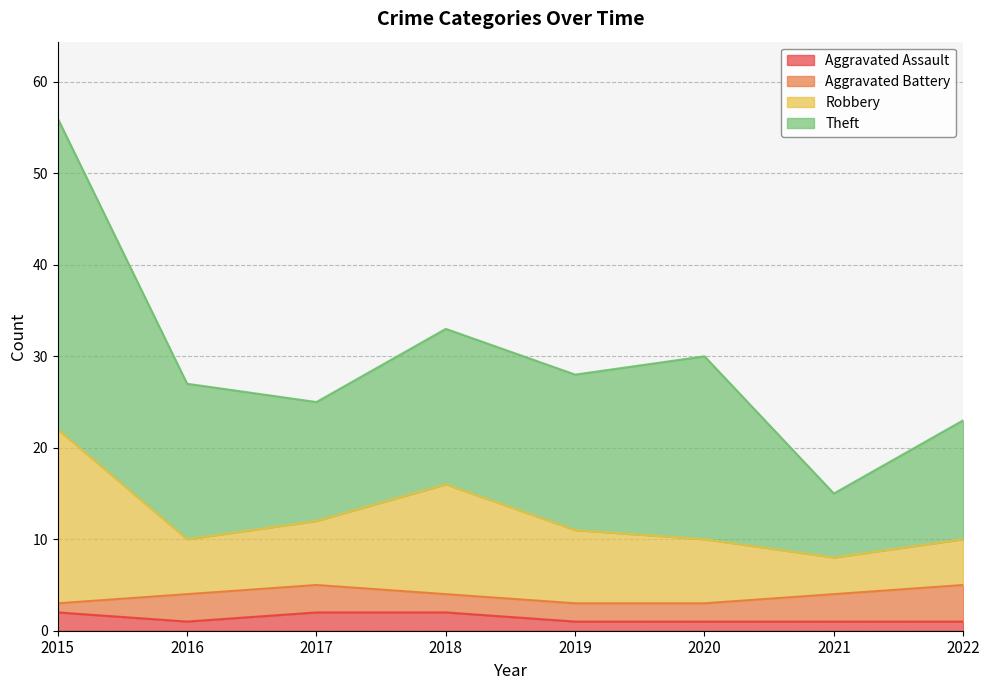

True or false: Aggravated Assault has more than 0 interior local peaks.

False